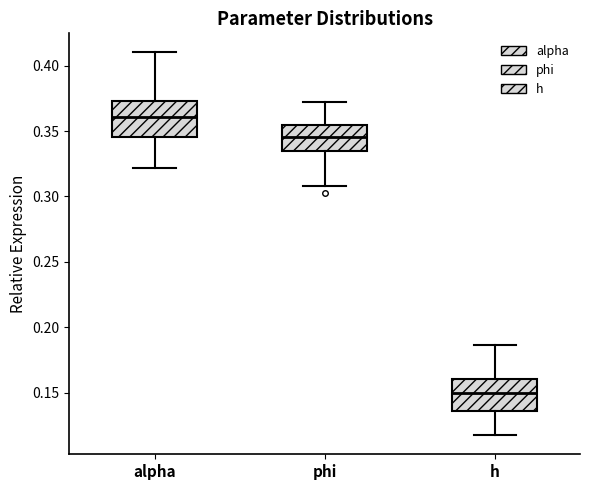

Where is the upper edge of the box for alpha on the y-axis? The values are not printed on the chart, so give them approximately, as read against the axis.

0.375